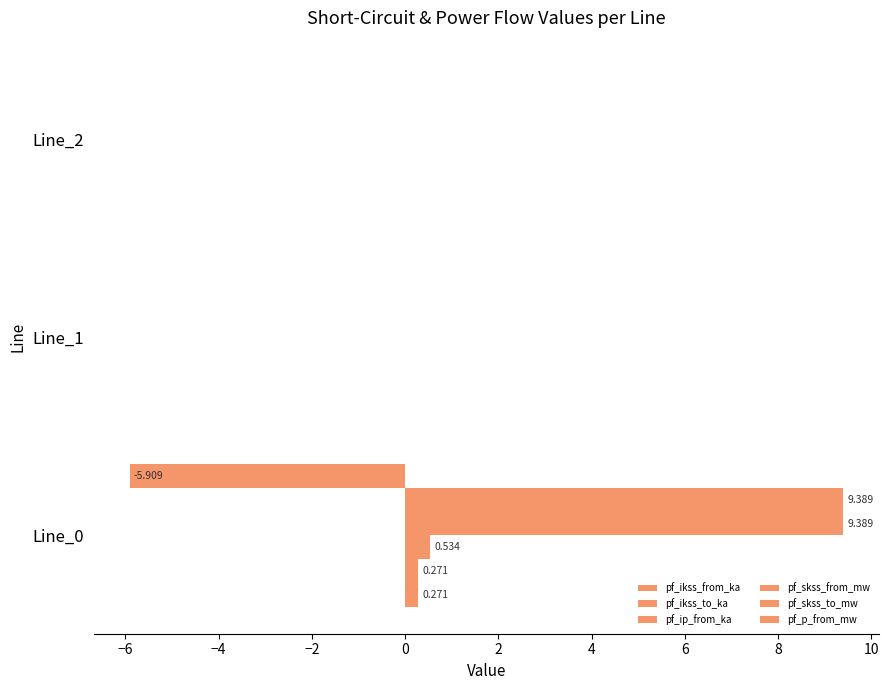

How many data points does each series have?

3